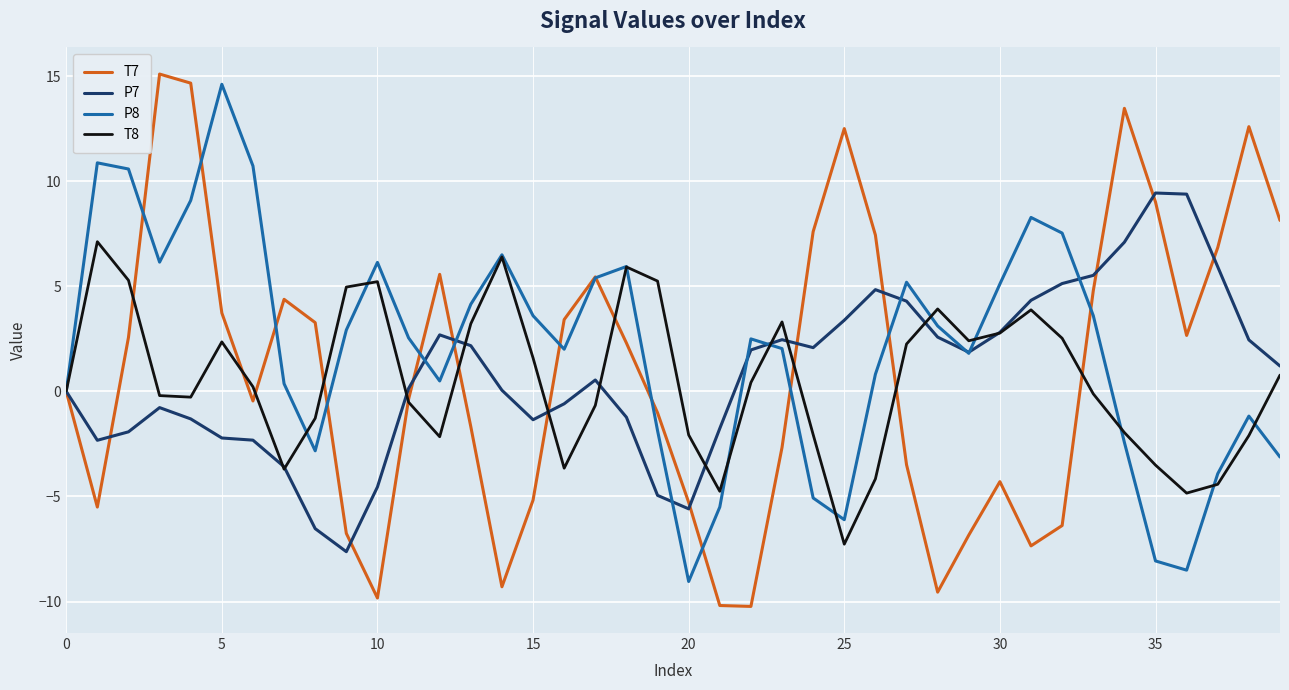

Which series has the largest range (max minus min)?

T7